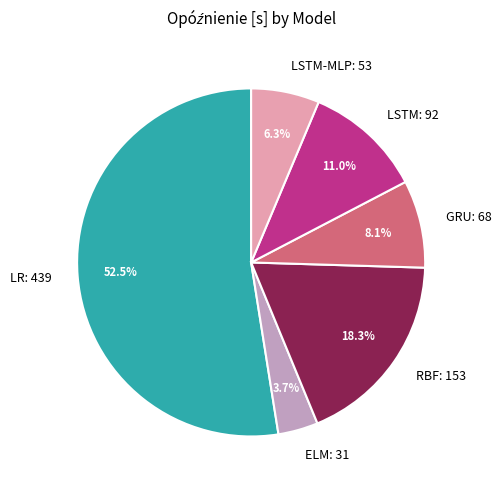

Which category has the biggest portion of the pie?

LR: 439